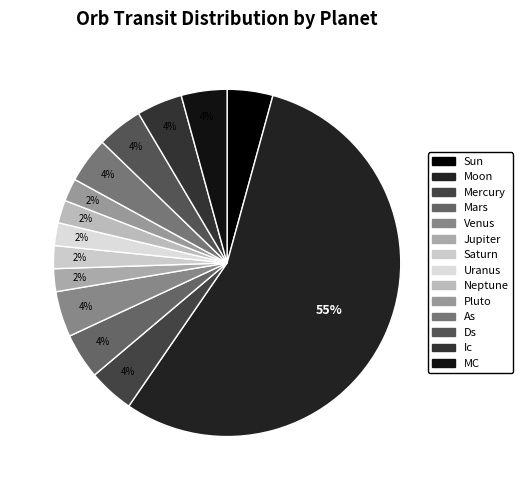

How many segments does this pie chart have?

14